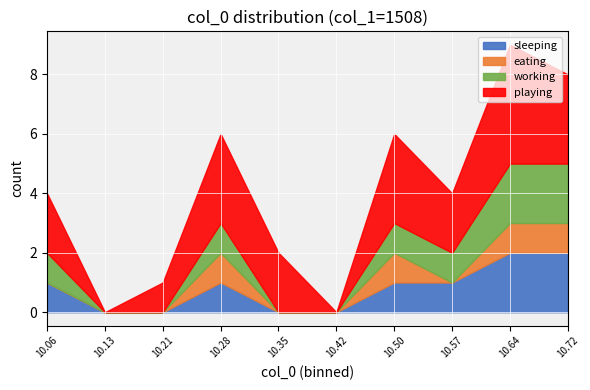

How many lines are shown in the chart?

4